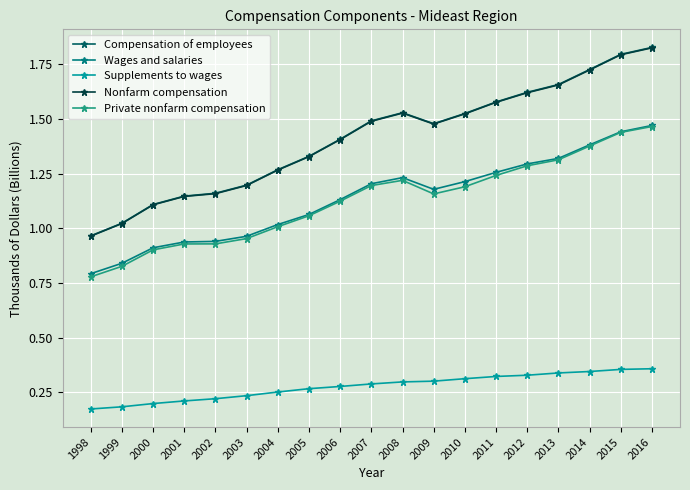

True or false: Supplements to wages and Private nonfarm compensation intersect in this chart.

False